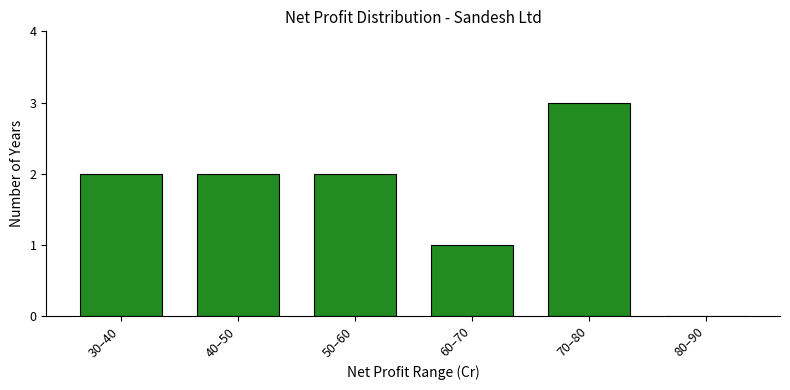

Reading right to left, transcribe all the data shown in this chart.

80–90=0	70–80=3	60–70=1	50–60=2	40–50=2	30–40=2